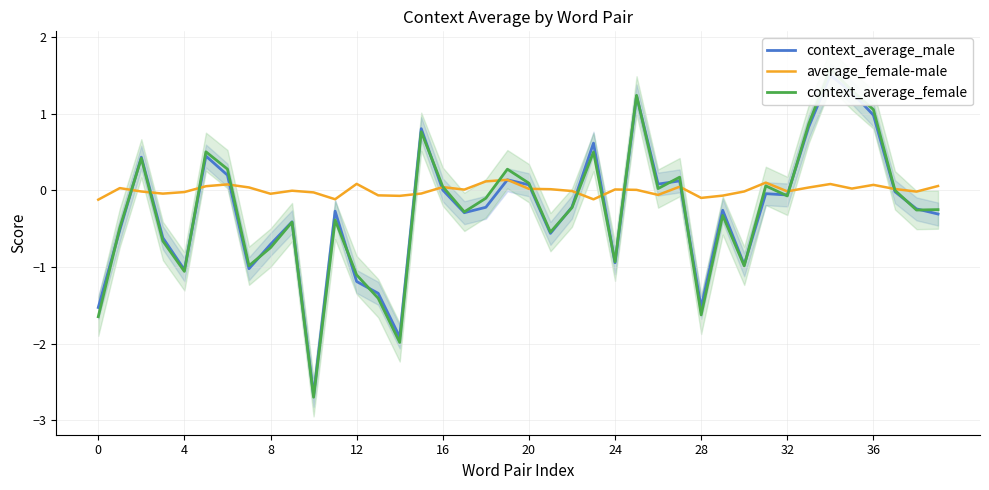

Which series changed the most between 16 and 28?

context_average_female